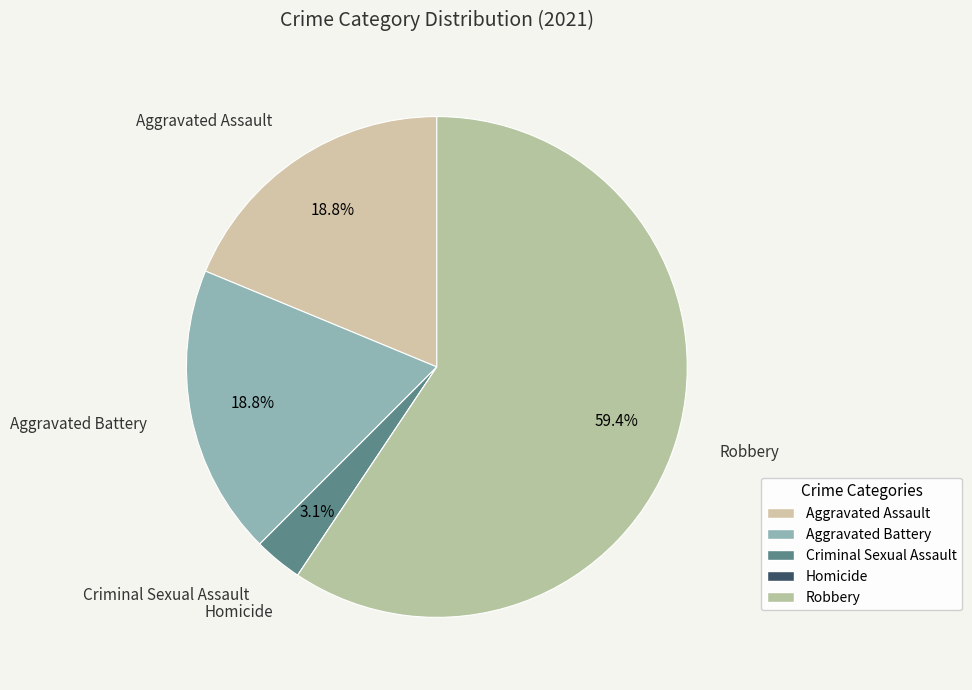

Which has a higher value, Criminal Sexual Assault or Aggravated Assault?

Aggravated Assault